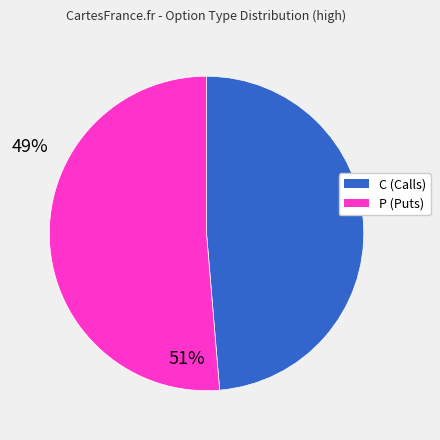

Combined, do C (Calls) and P (Puts) account for over 50%?

Yes